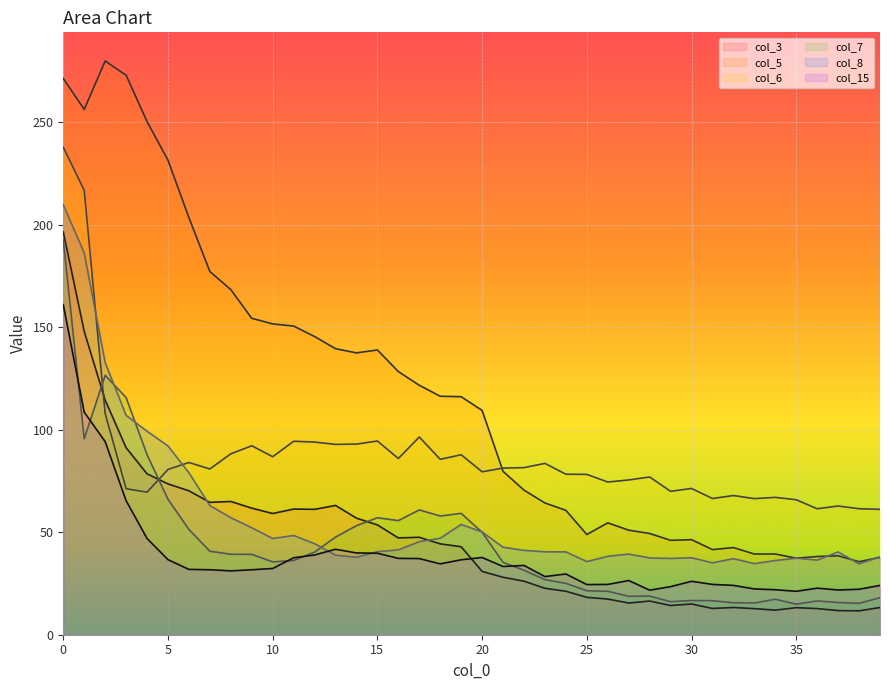

What is the maximum value shown in the chart?

279.8